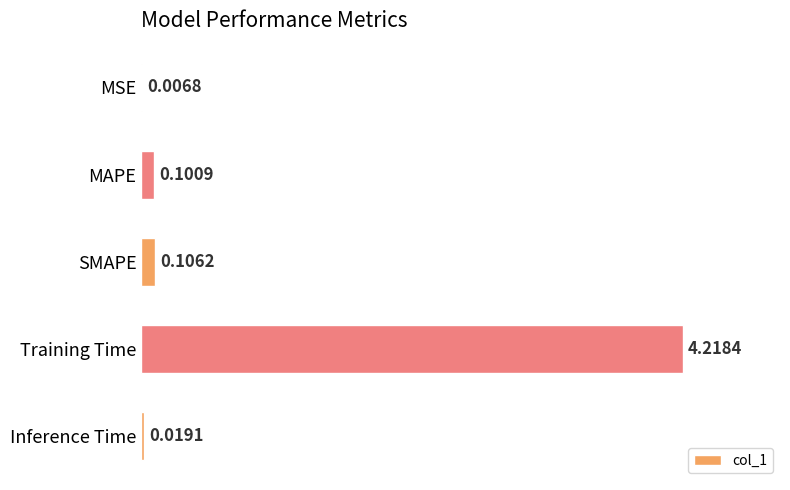

What is the sum of all values?

4.5